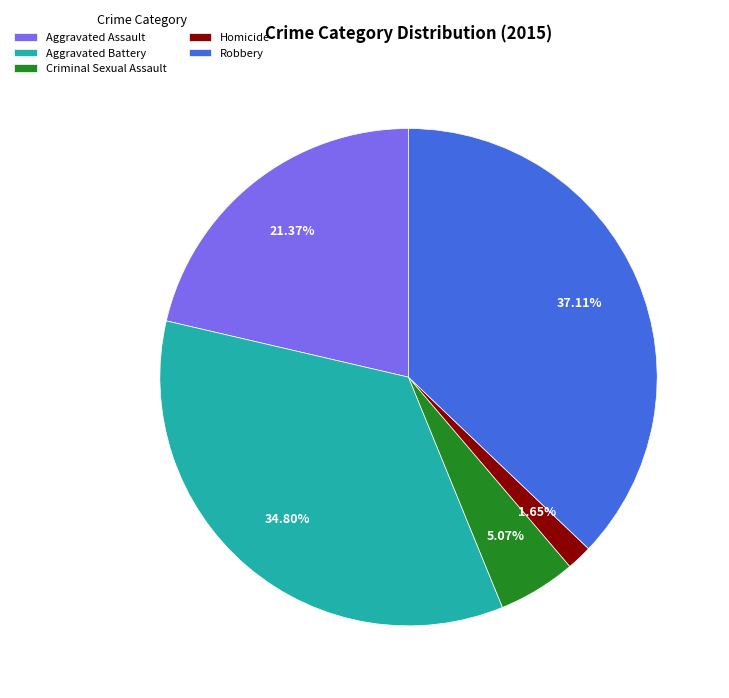

To the nearest percent, what portion does Criminal Sexual Assault represent?

5%